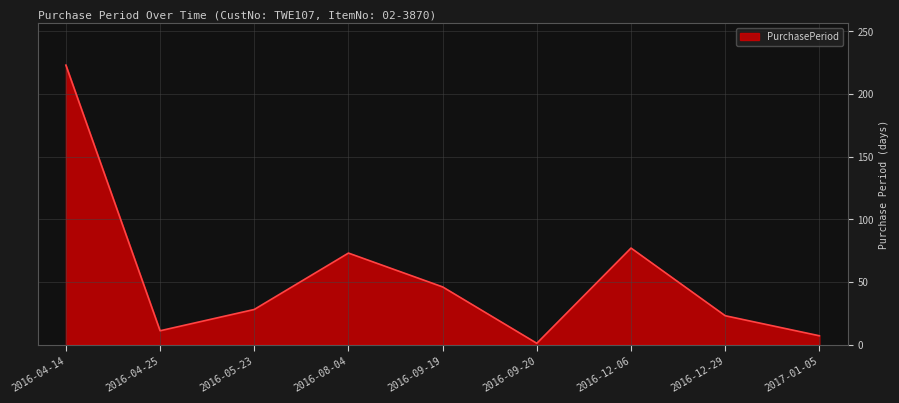

True or false: the data shows 16 at 2016-09-19.

False